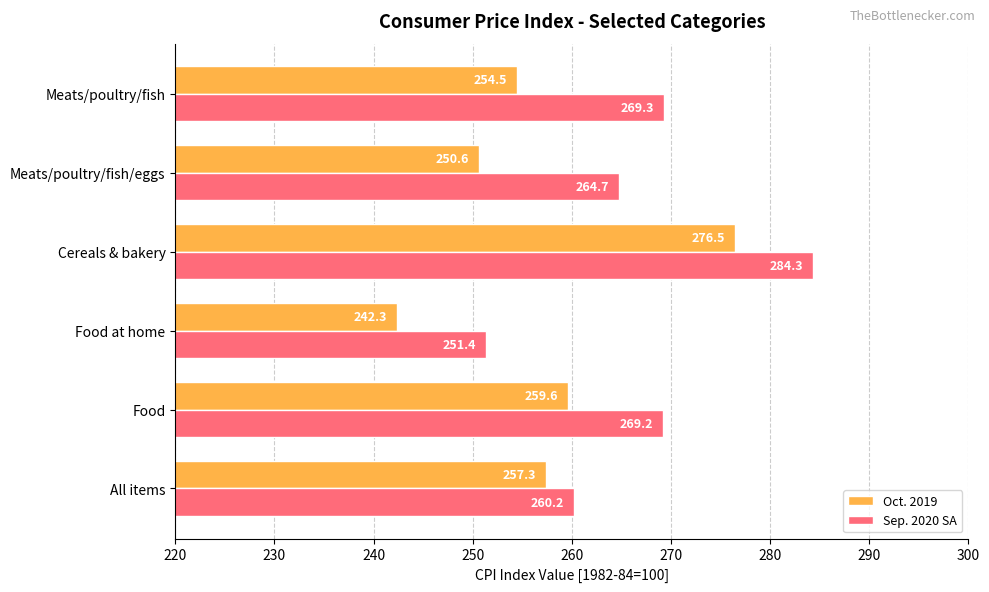

The value of Oct. 2019 at Meats/poultry/fish/eggs is 250.6. True or false?

True